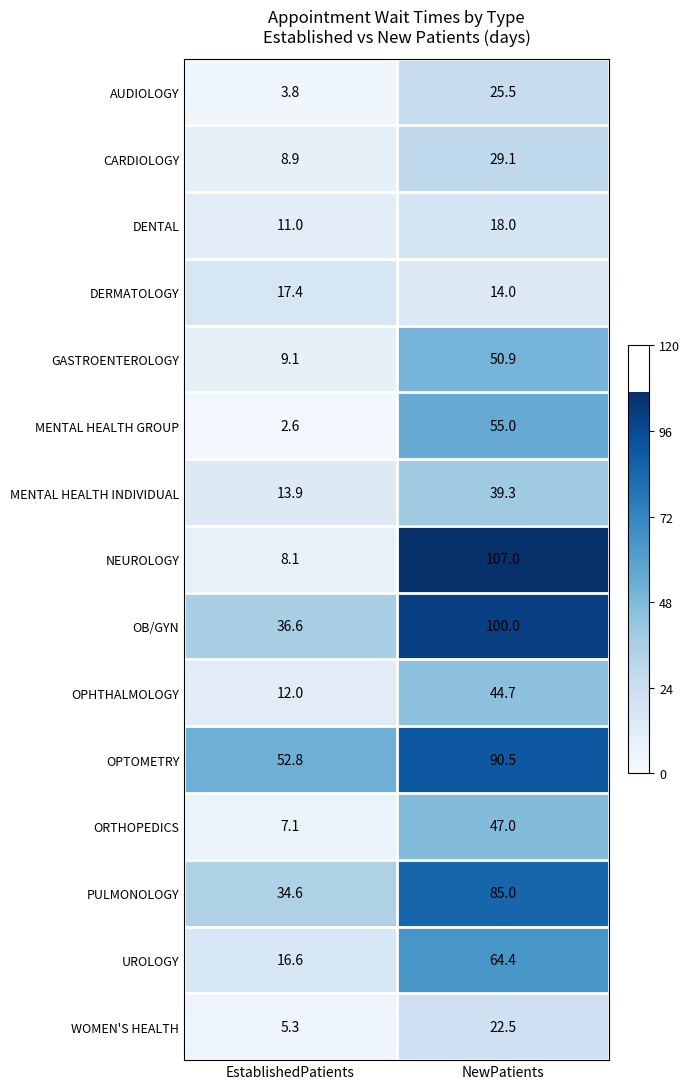

What is the sum of the CARDIOLOGY values at NewPatients and EstablishedPatients?

38.0